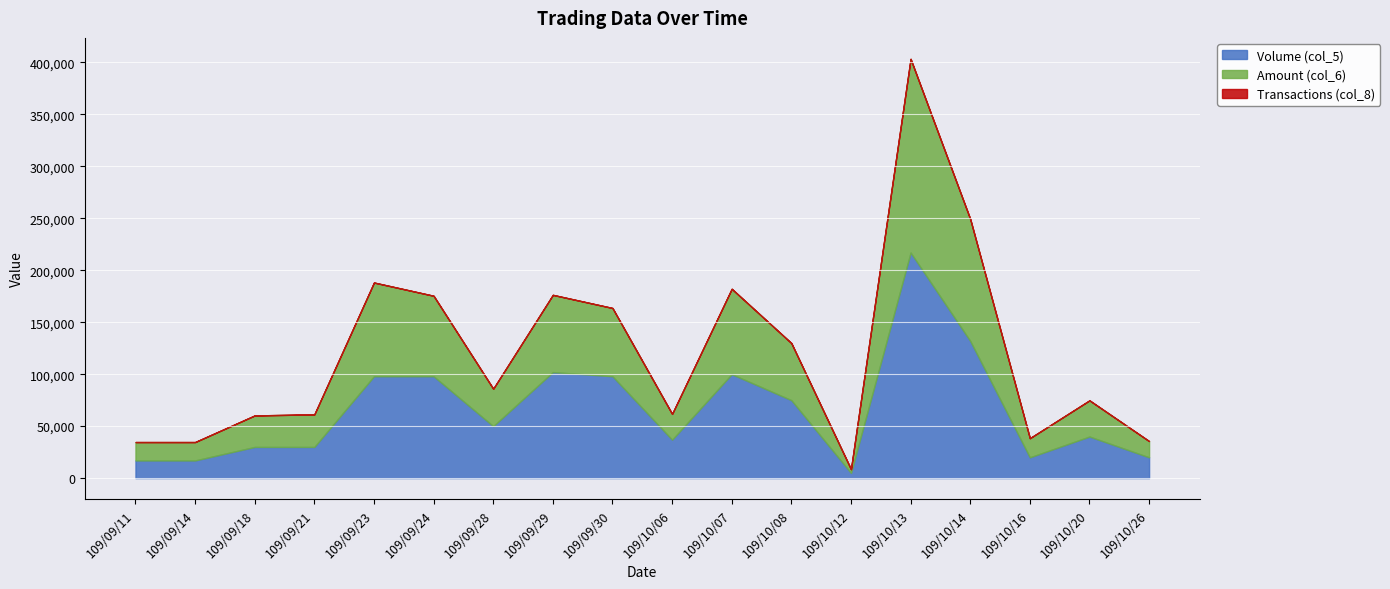

The Volume (col_5) series shows 37000 at 109/10/06. True or false?

True